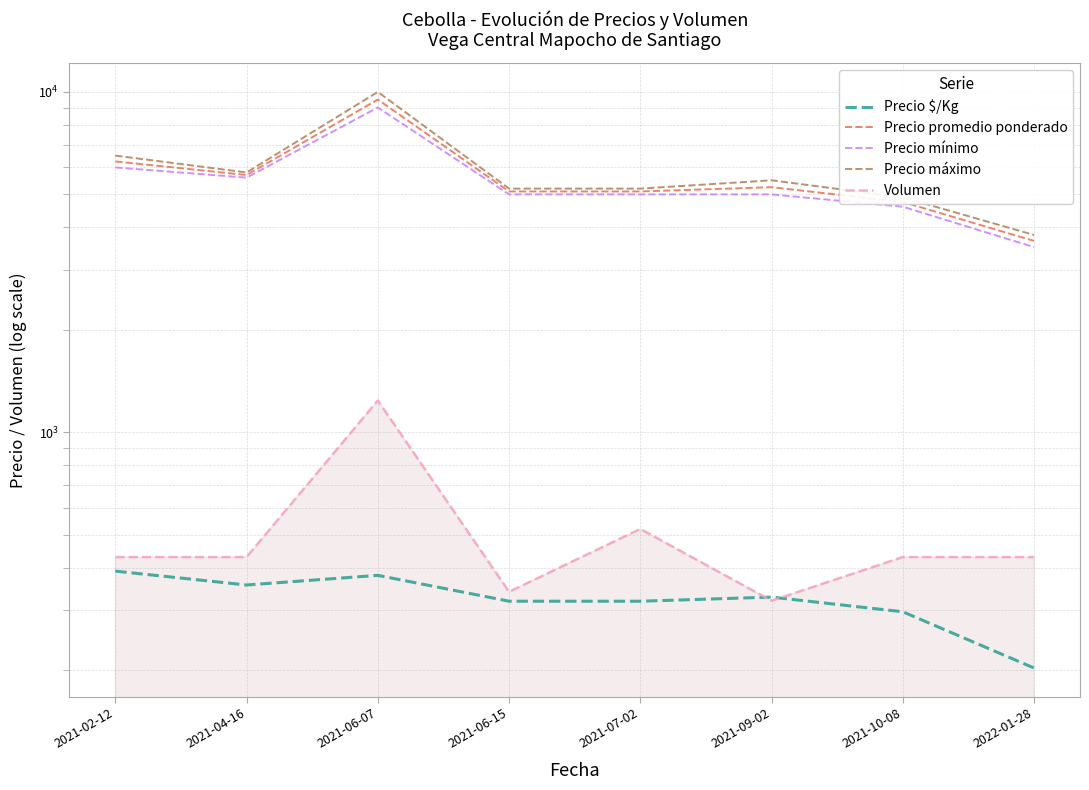

At which category is the sum across all series the highest?

2021-06-07